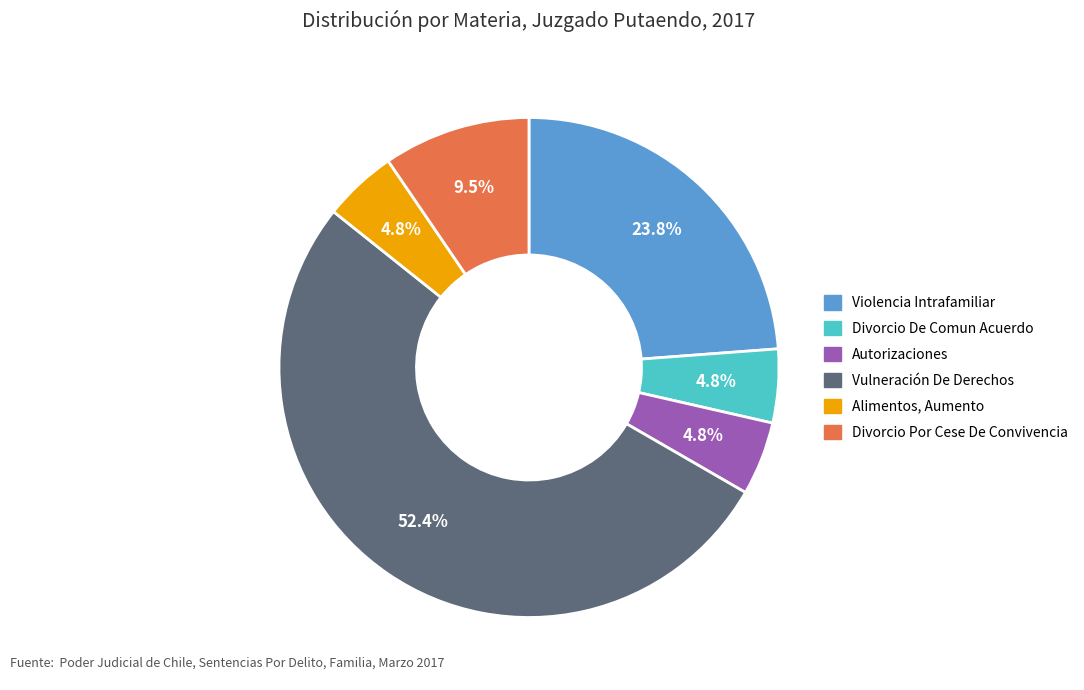

To the nearest percent, what is the combined percentage of Vulneración De Derechos and Divorcio De Comun Acuerdo?

57%